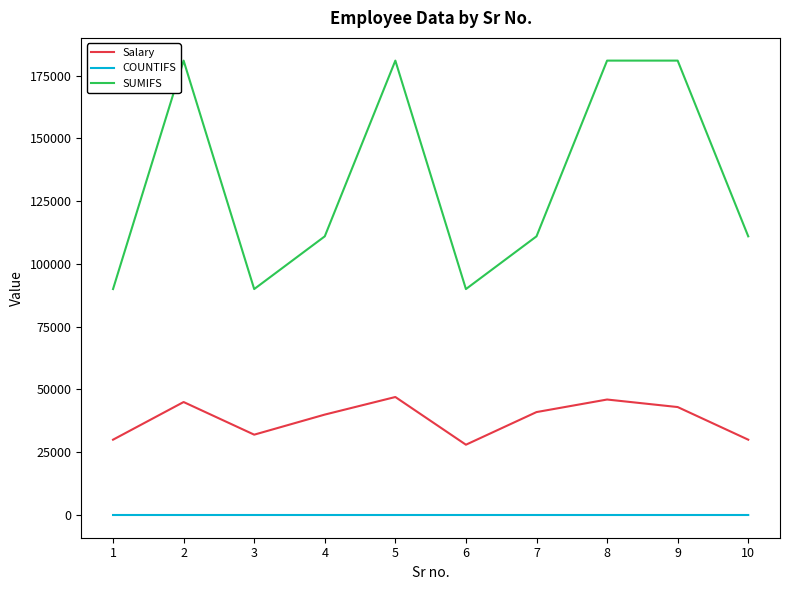

The value of Salary at 10 is 46539. True or false?

False